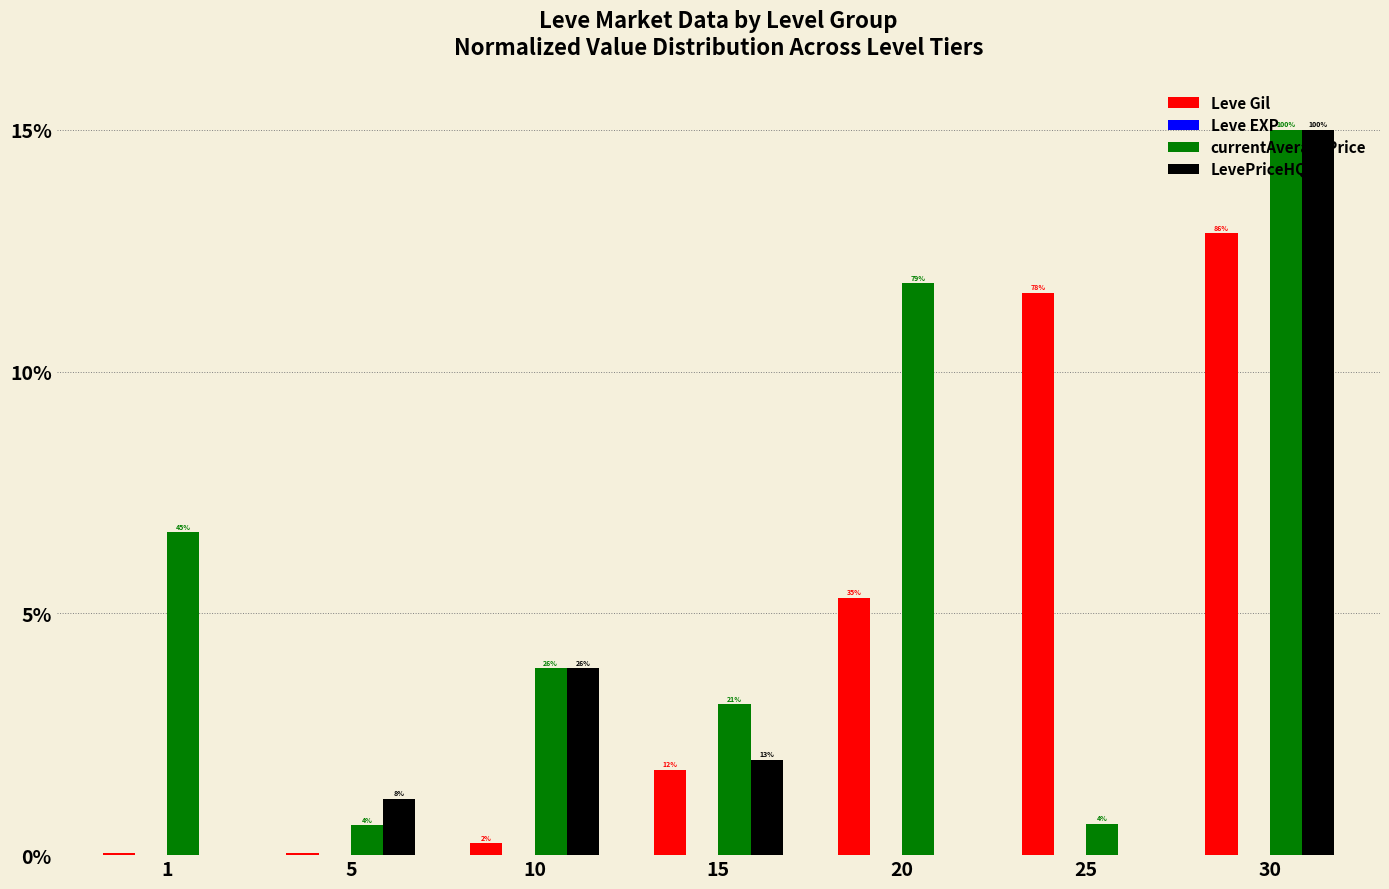

What is the total value across all series at 1?

6.7